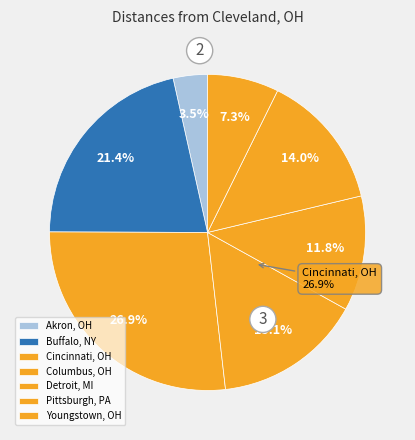

Which slice is the largest?

Cincinnati, OH